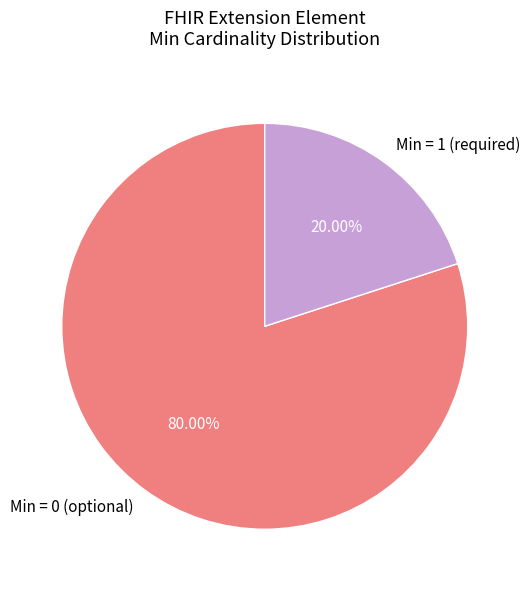

Is there a majority slice in this chart?

Yes